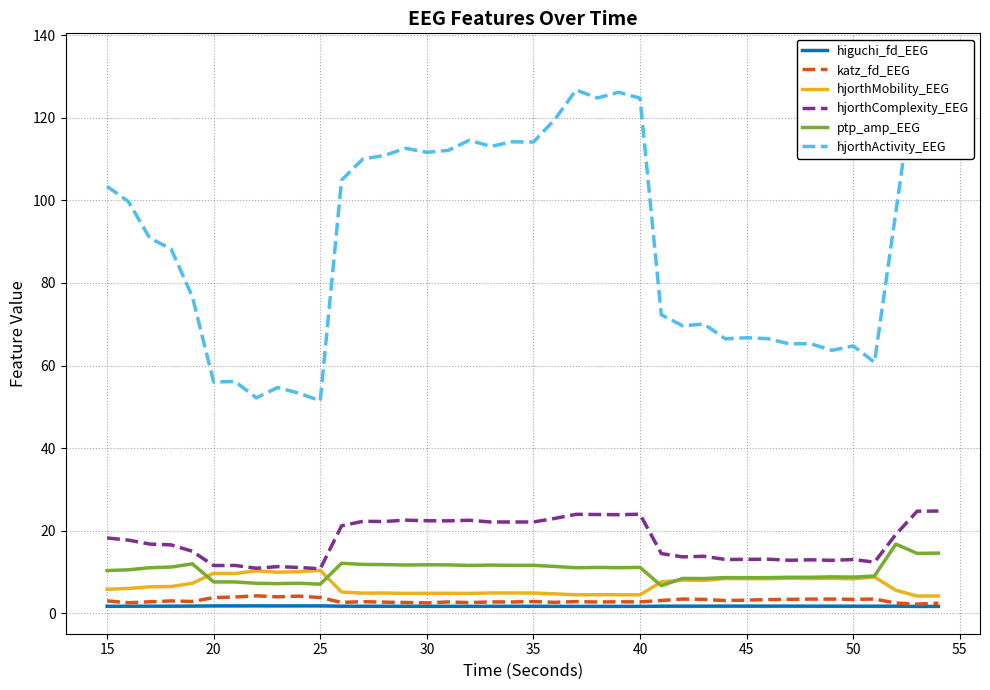

True or false: hjorthComplexity_EEG has more than 0 interior local peaks.

True